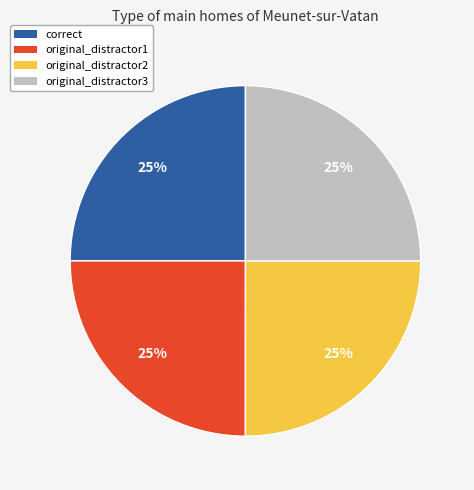

The original_distractor3 slice represents 12% of the pie. True or false?

False